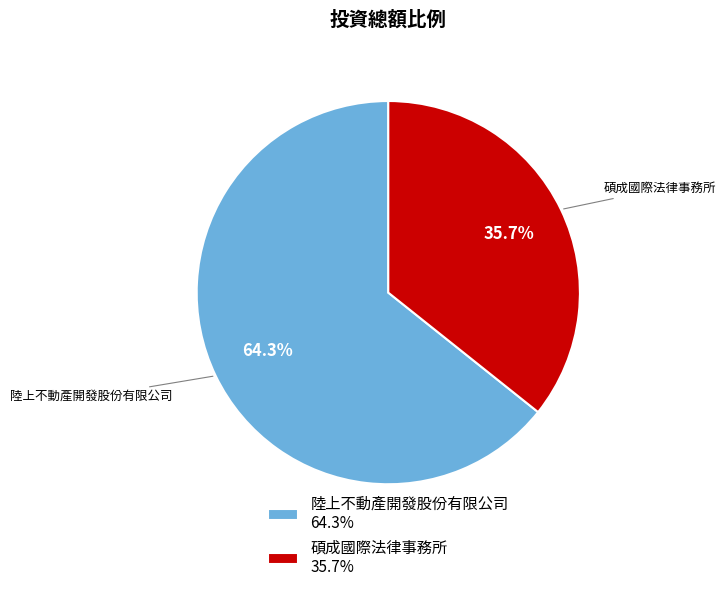

Between 碩成國際法律事務所 and 陸上不動產開發股份有限公司, which is larger?

陸上不動產開發股份有限公司